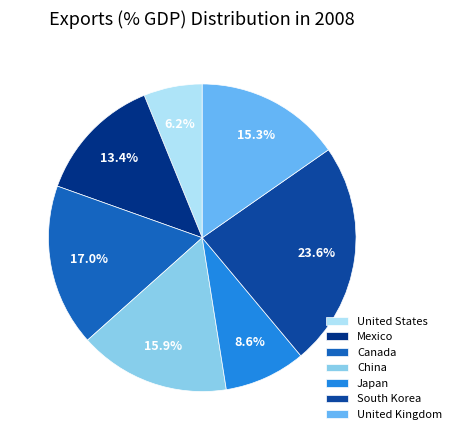

What percentage do Mexico and Japan together represent?

22.0%